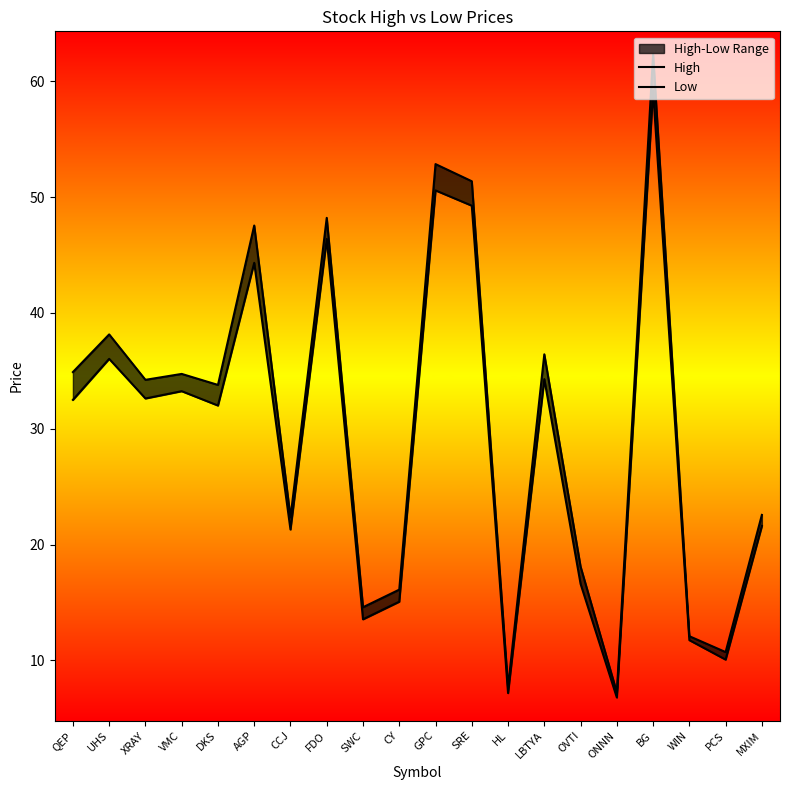

Is this an area chart (filled region under the line)?

No